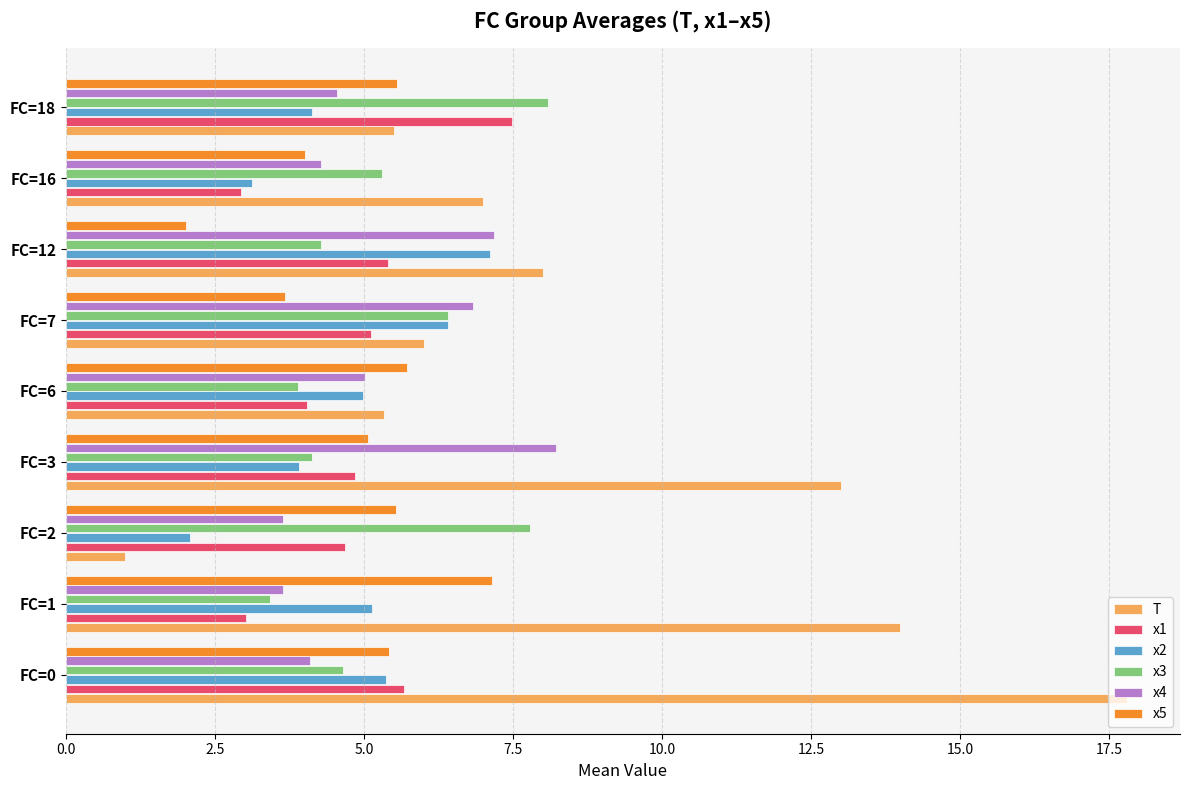

Which series has the largest total across all categories?

T